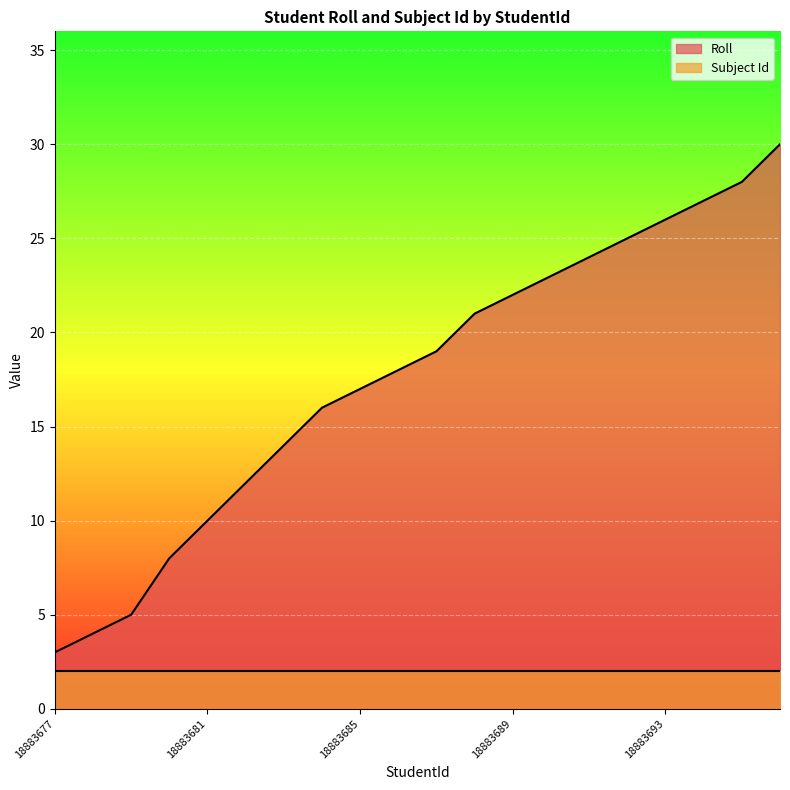

What is the value of the 15th point from the left?

24